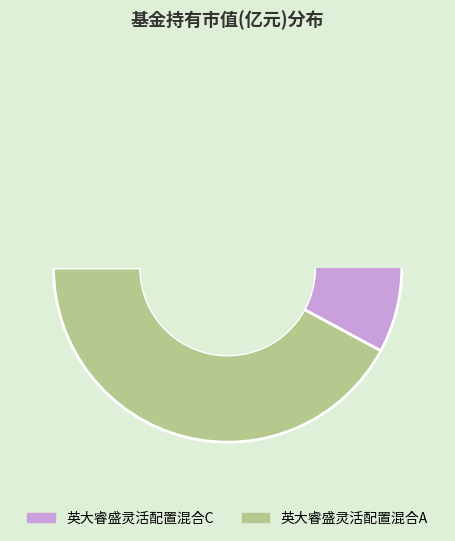

Combined, what portion of the pie is 英大睿盛灵活配置混合A and 英大睿盛灵活配置混合C?

100.0%